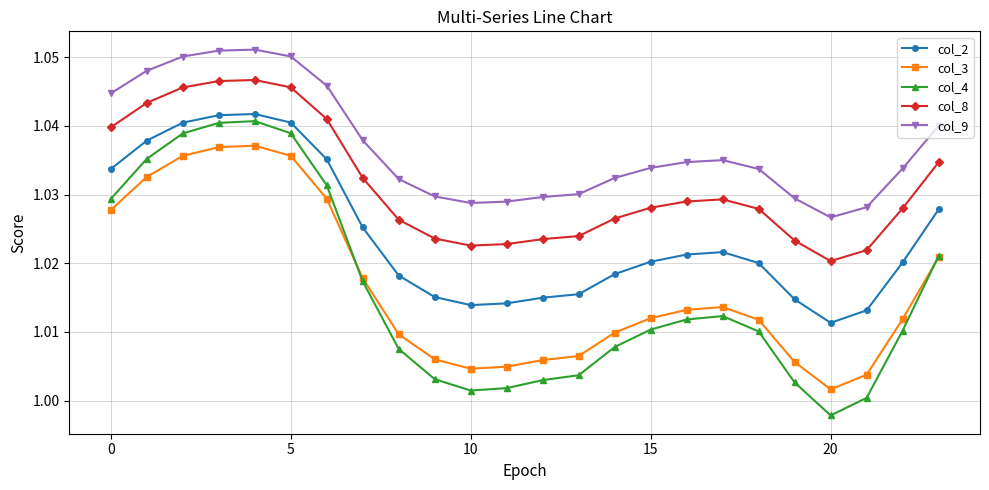

Which series has the largest total across all categories?

col_9